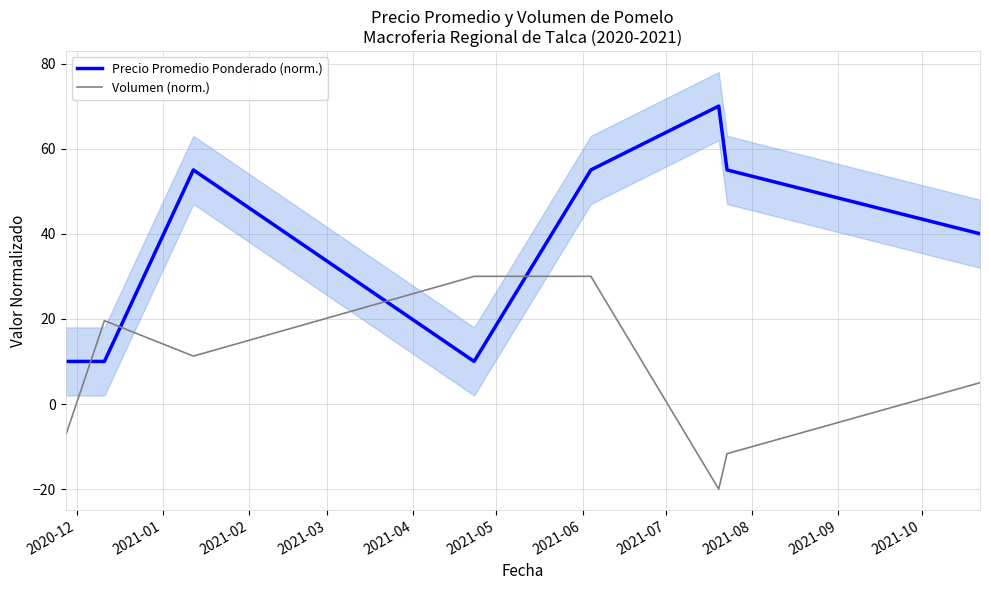

What is the maximum value for Precio Promedio Ponderado (norm.)?

70.0